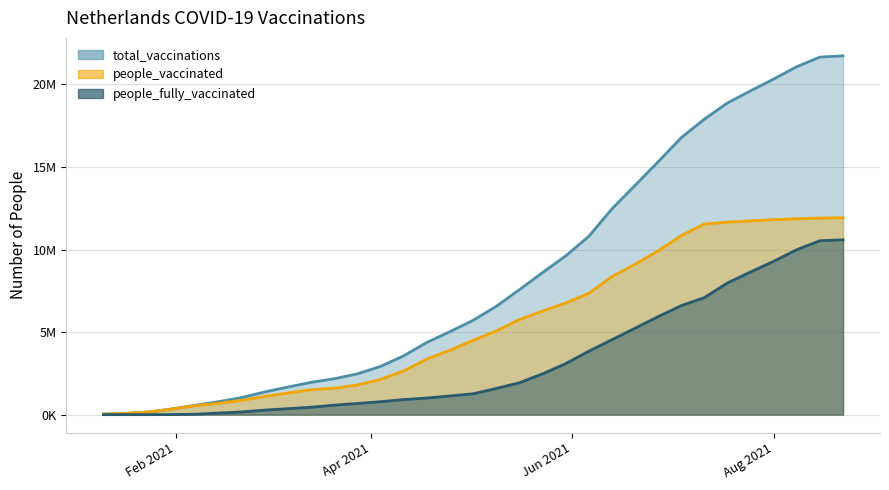

What are all the series names shown in the legend?

total_vaccinations, people_vaccinated, people_fully_vaccinated